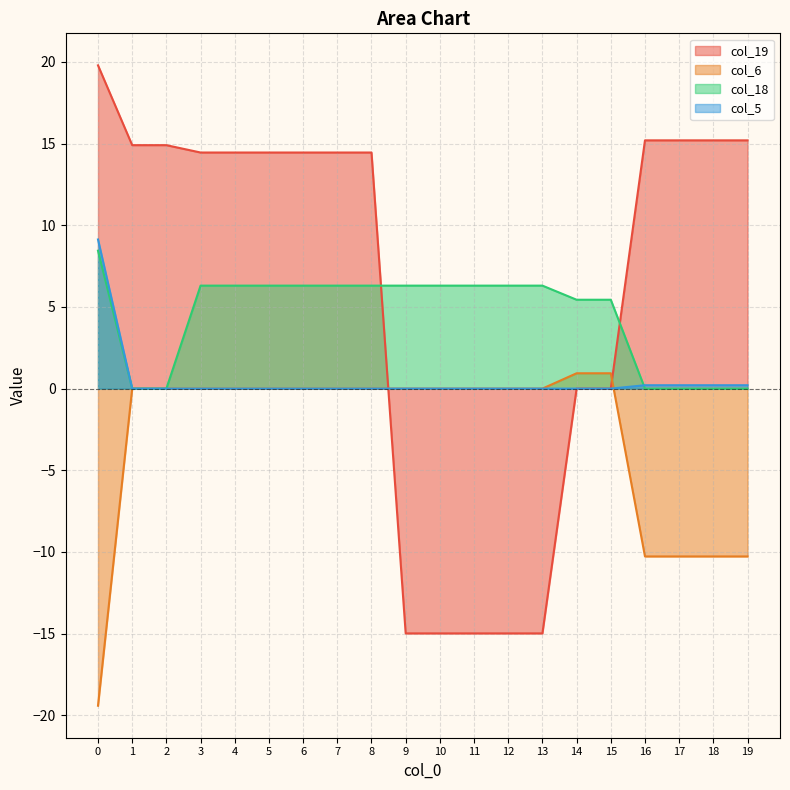

True or false: col_18 has more than 0 interior local peaks.

False